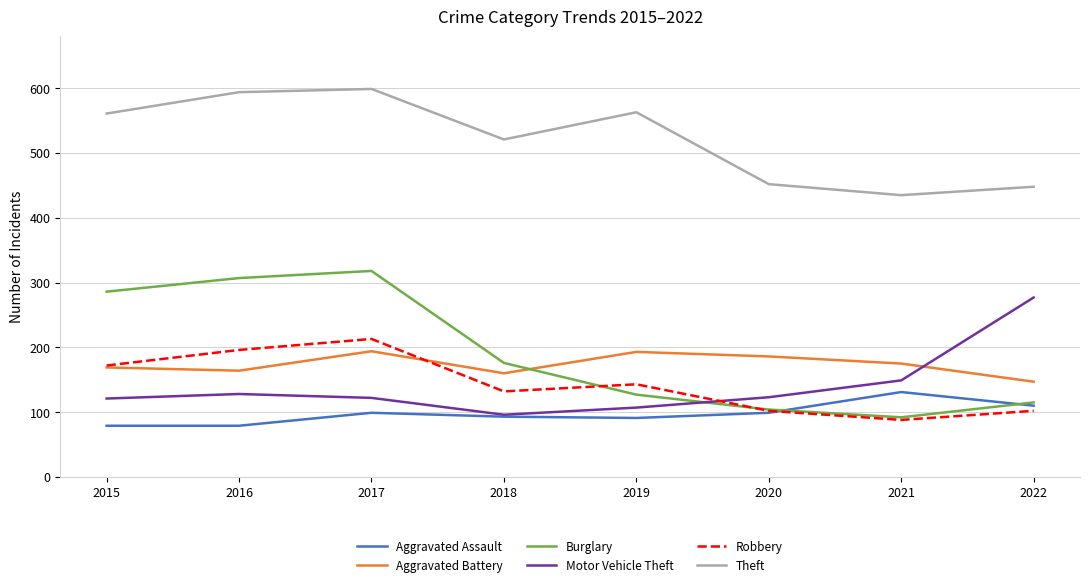

Read the Aggravated Battery value at 2016, to the nearest 10.

160